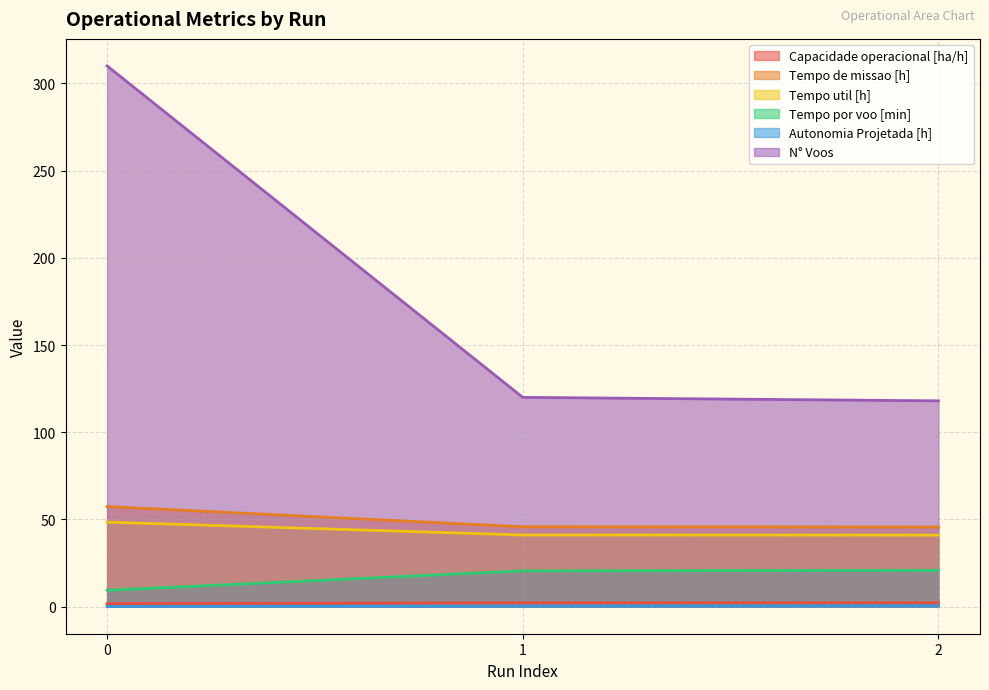

How many data points in N° Voos are less than 120?

1